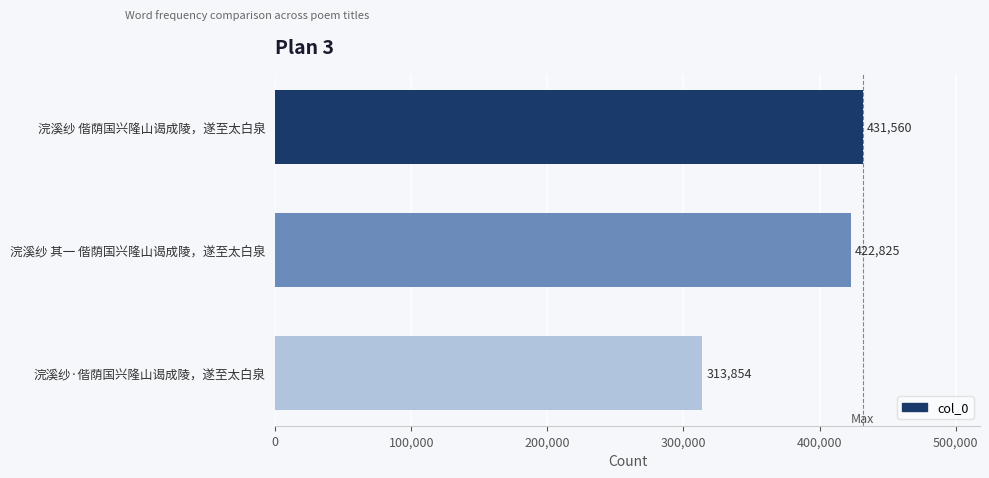

At which label is the value closest to 372707?

浣溪纱 其一 偕荫国兴隆山谒成陵，遂至太白泉